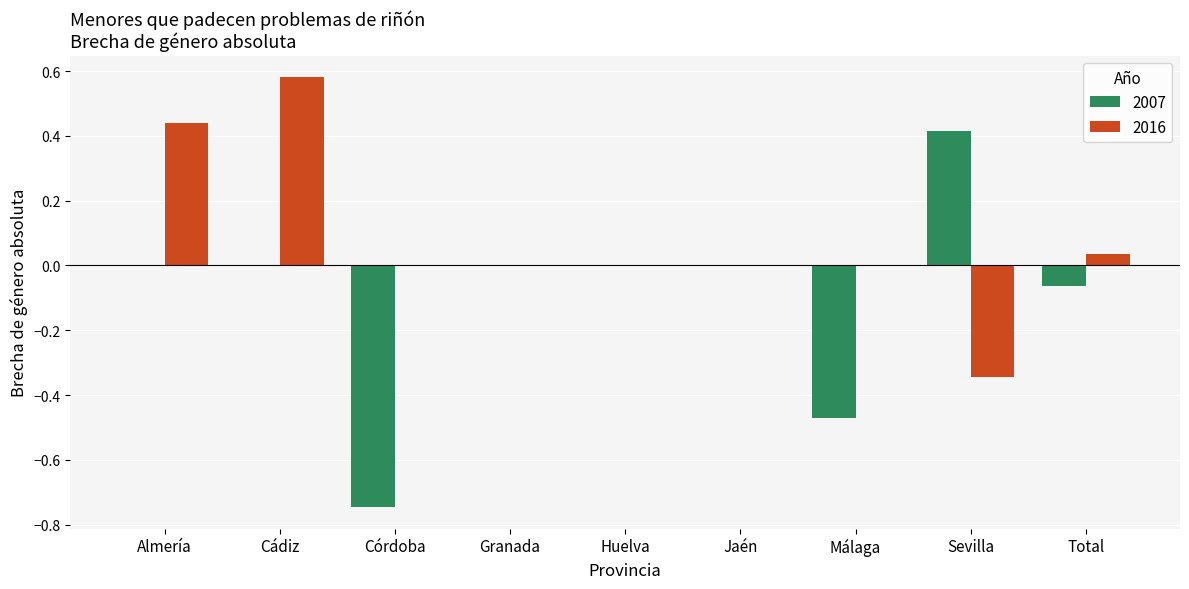

The 2007 series shows 0.4 at Sevilla. True or false?

True